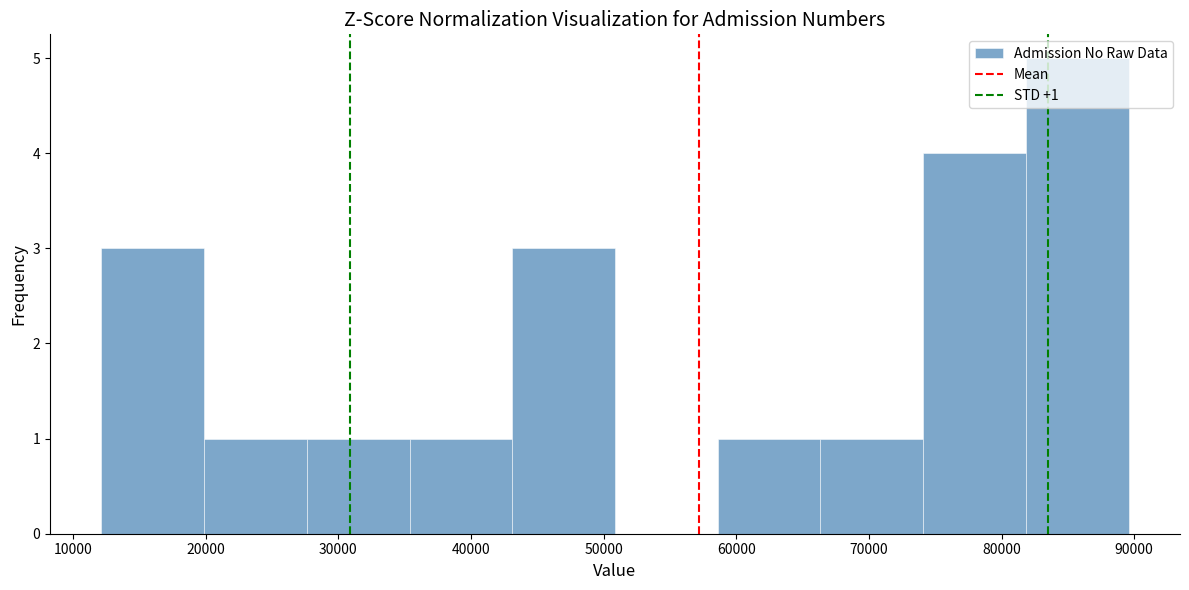

Which range on the x-axis has the tallest bar?

82000 to 90000